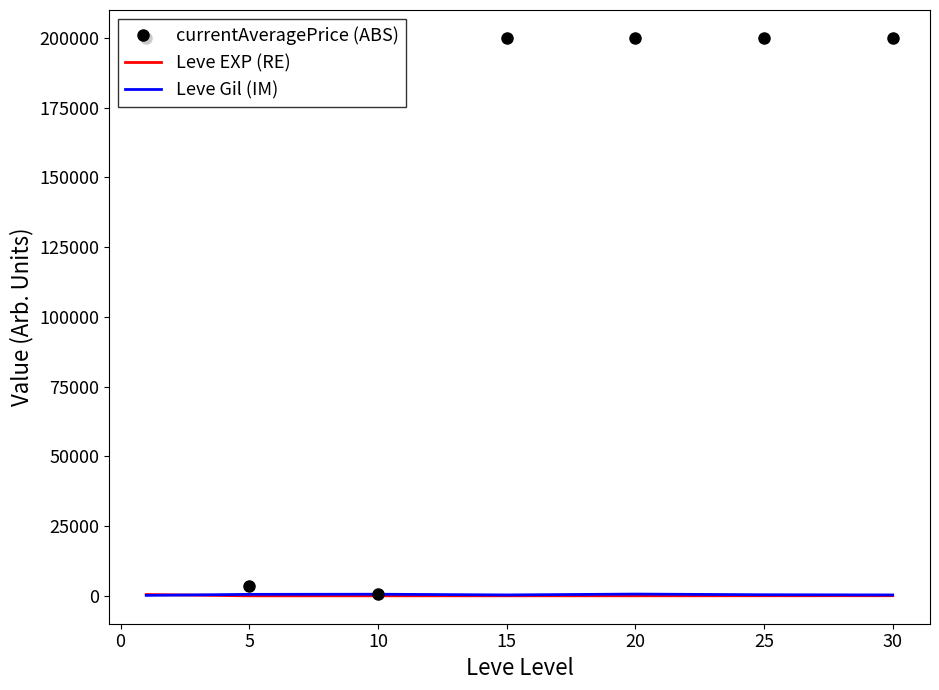

Which series has the widest spread of values?

currentAveragePrice (ABS)